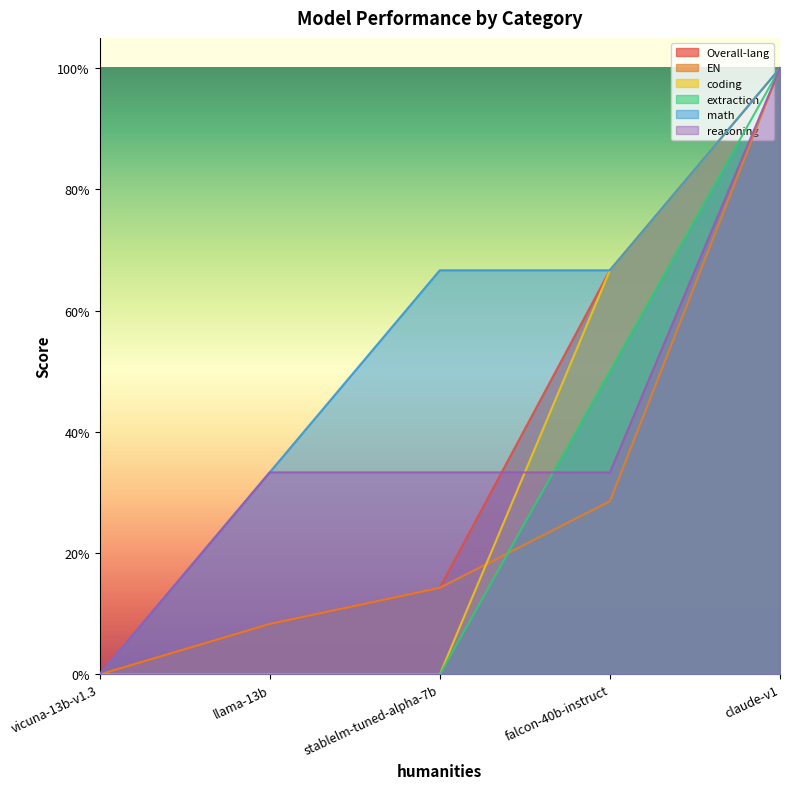

True or false: EN and reasoning cross at least once.

False